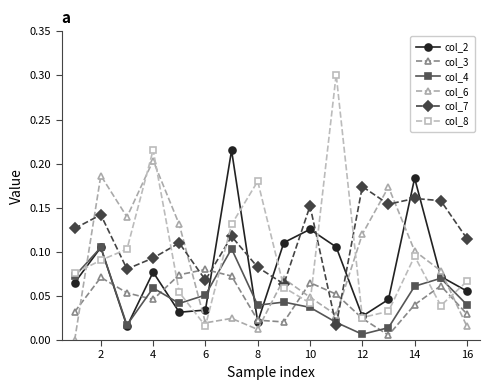

Which series has the largest total across all categories?

col_7